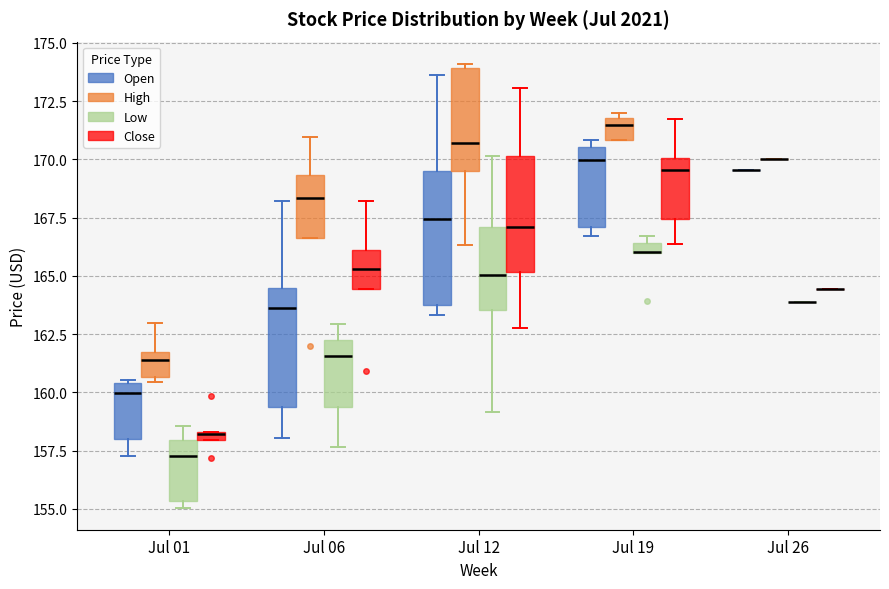

Comparing the boxes themselves (not the whiskers), which one is the tallest?

Jul 12 (Open)